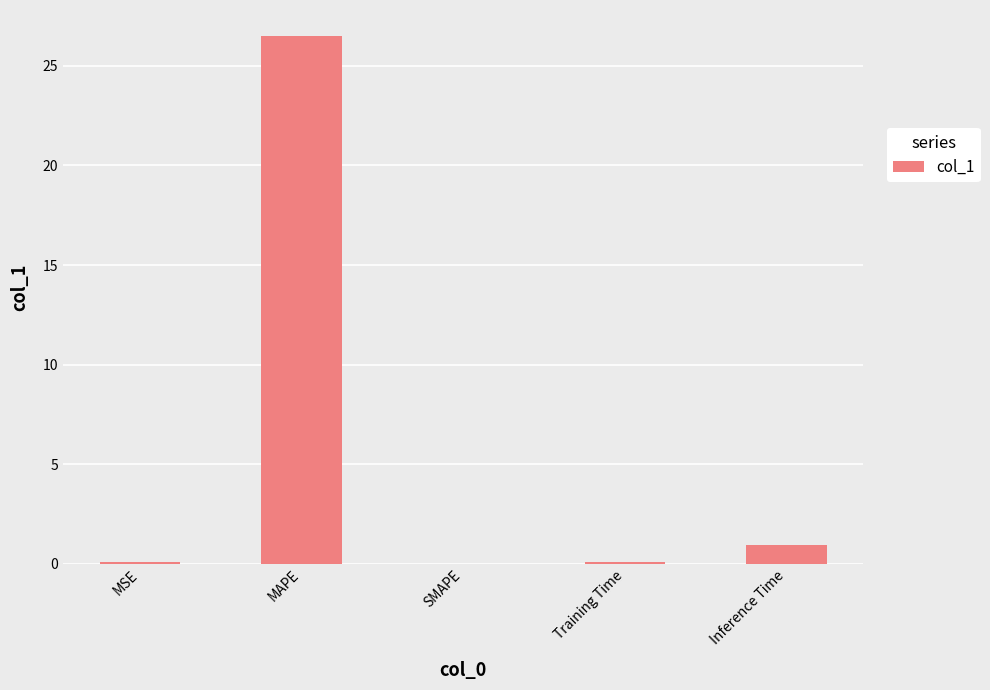

What is the sum of all values?

27.5